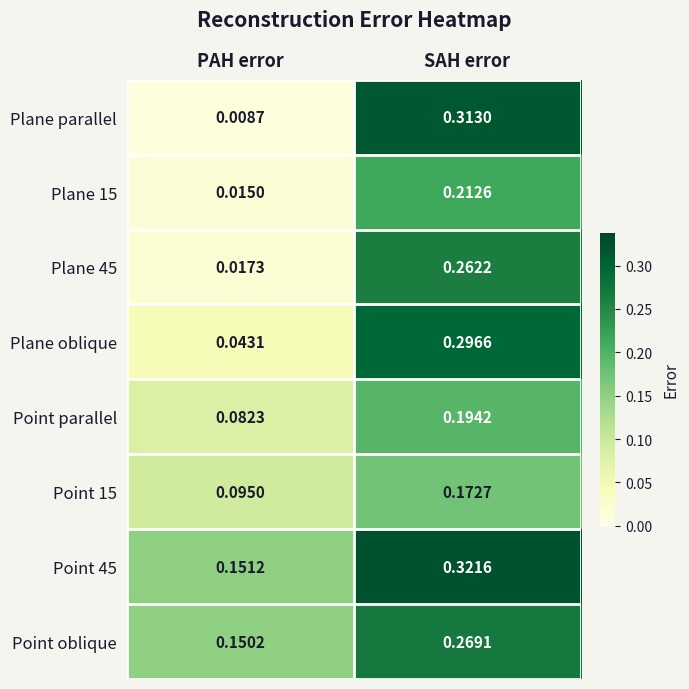

What is the total value across all series at PAH error?

0.6